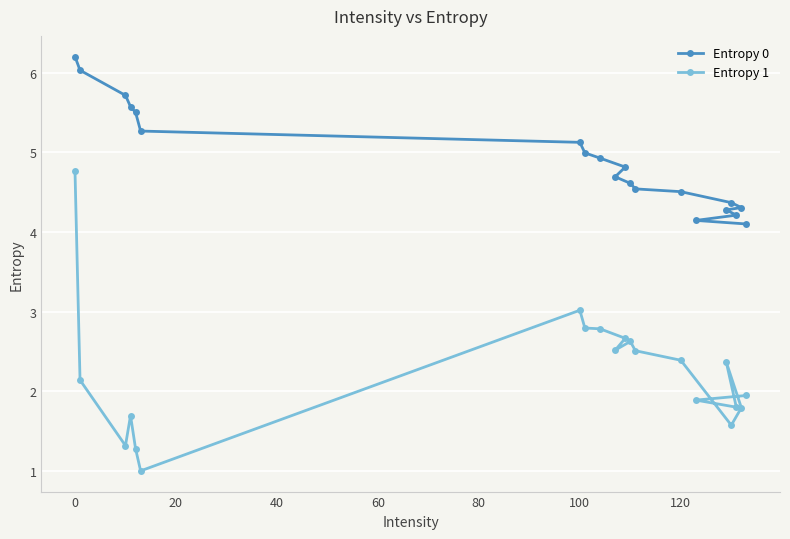

At which label does Entropy 1 first exceed 2?

0